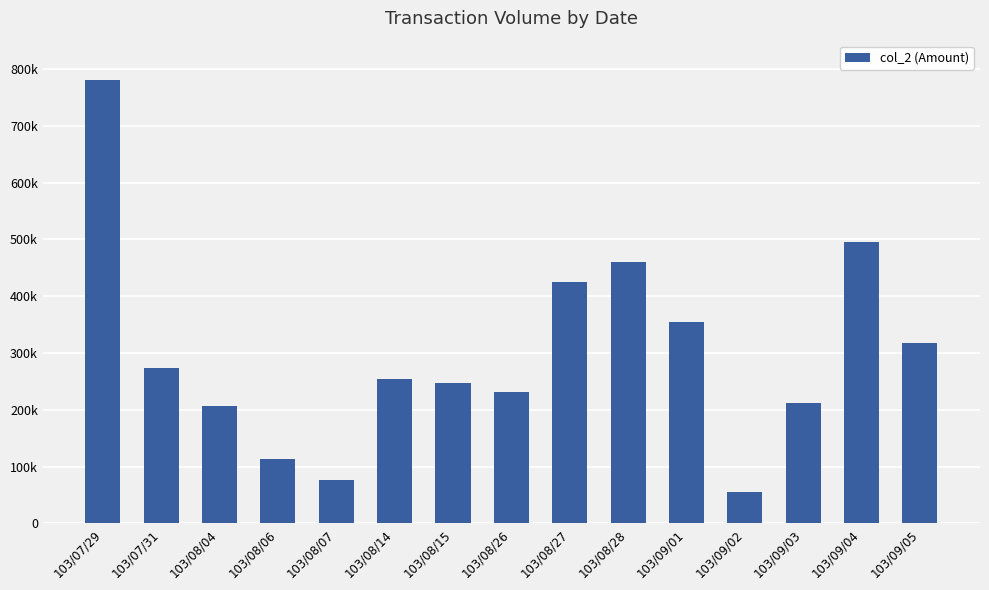

Does the chart contain any negative values?

No